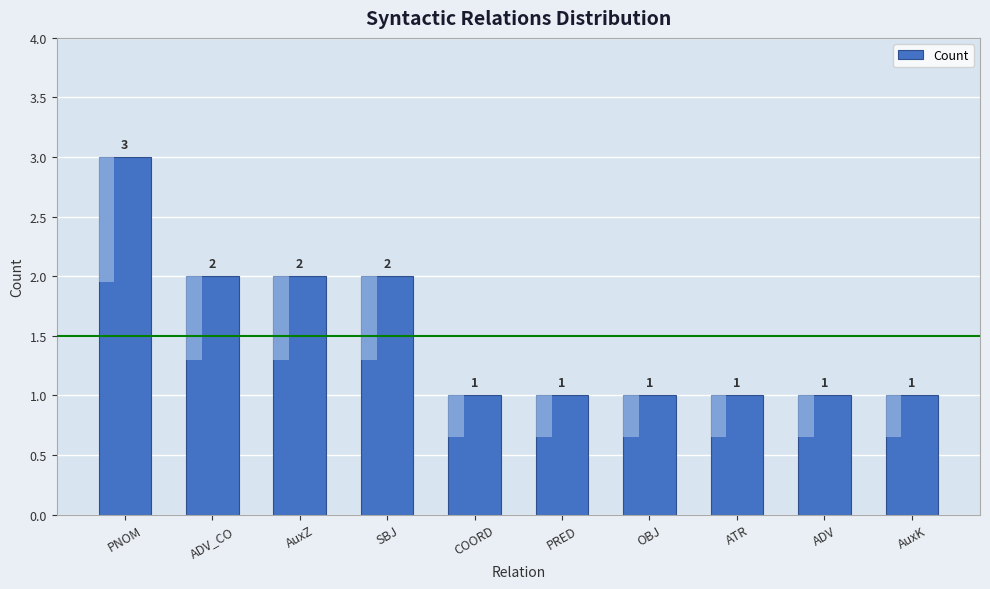

Read the value at PNOM.

3